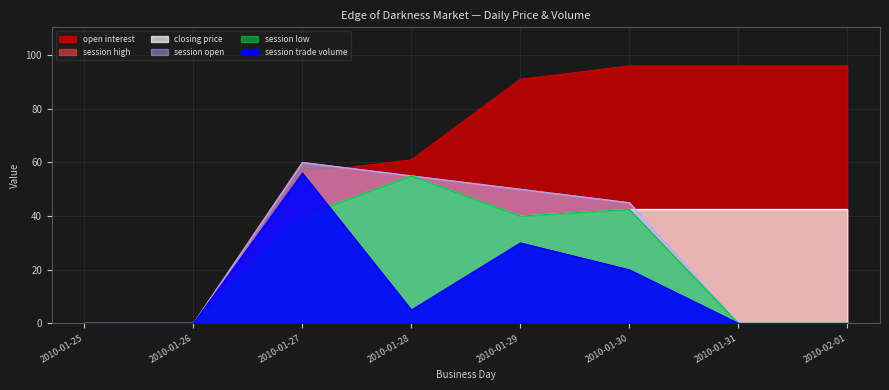

What is the label of the 1st point from the left?

2010-01-25